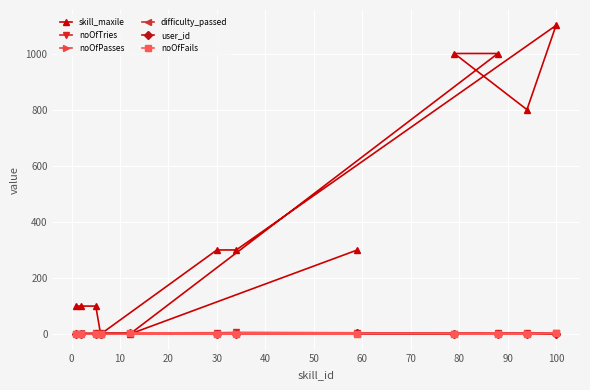

How many interior local valleys does the skill_maxile series have?

3